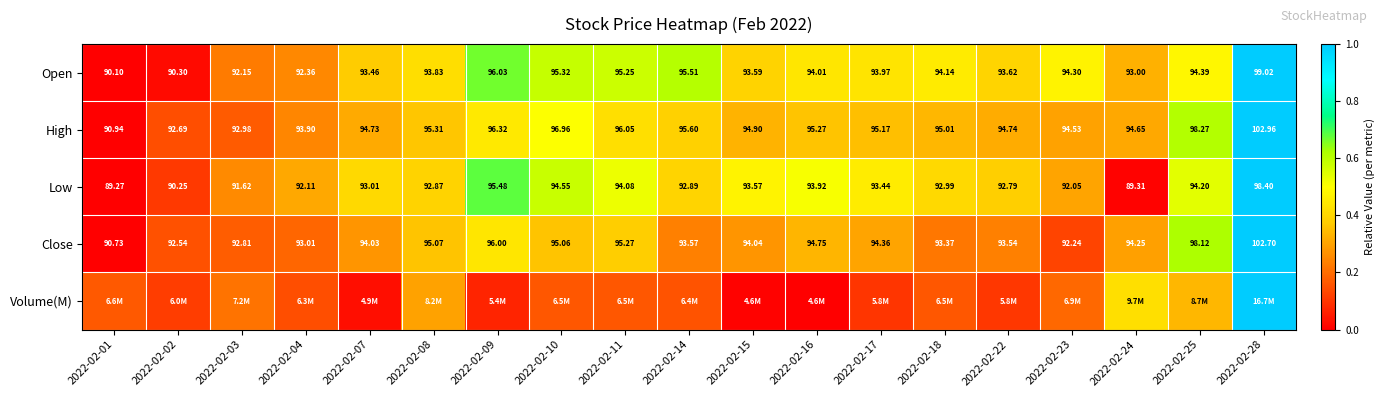

Is the value of Low at 2022-02-23 greater than the value of Close at 2022-02-03?

No